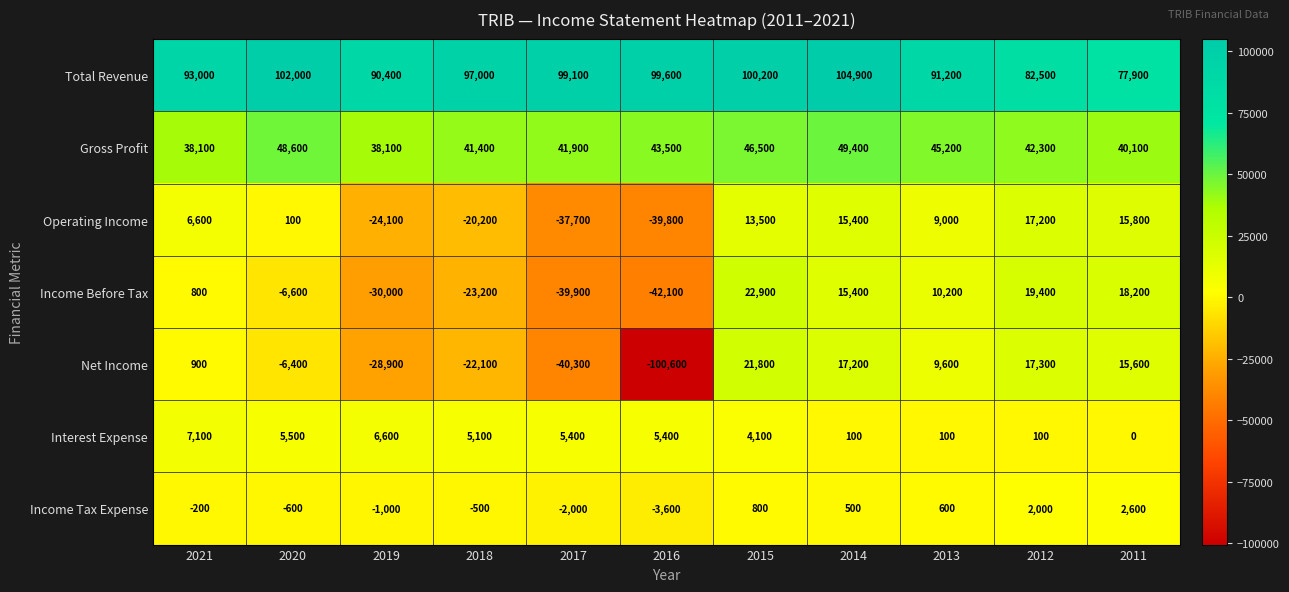

What is the maximum value for Income Tax Expense?

2600